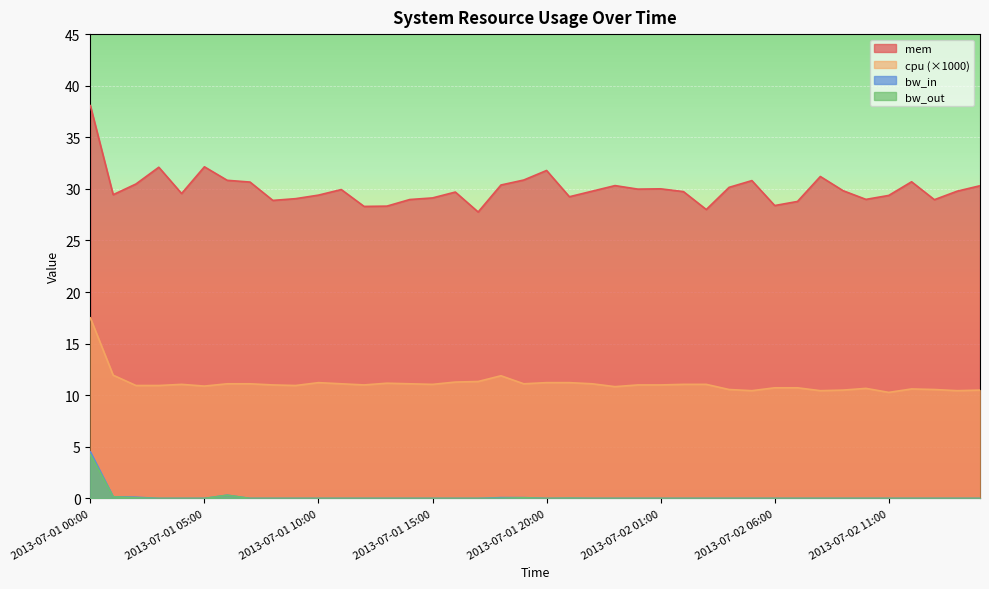

Rank the series at 2013-07-02 12:00 from highest to lowest value.

mem, cpu, bw_in, bw_out